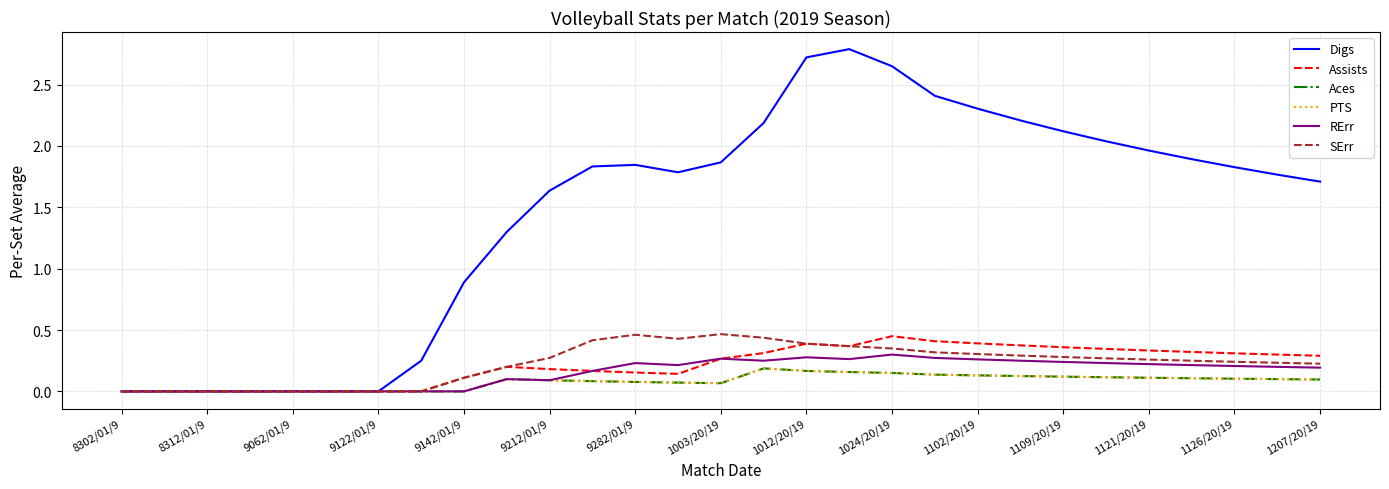

Is this an area chart (filled region under the line)?

No